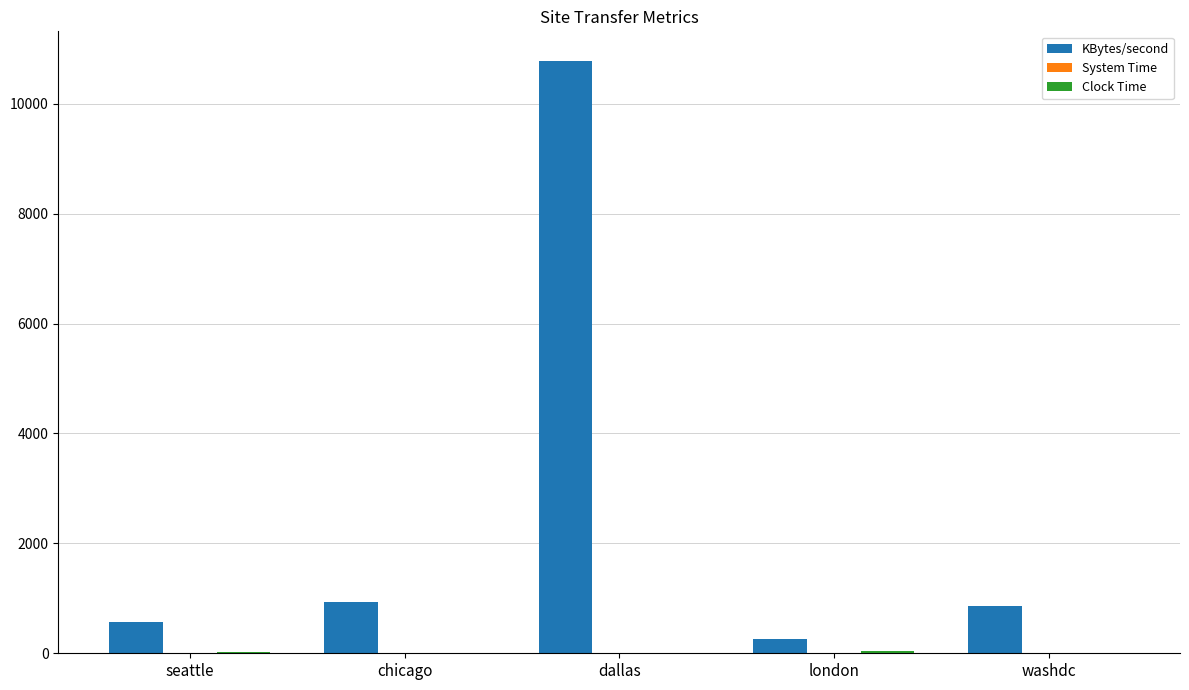

What is the sum of all KBytes/second values?

13392.2